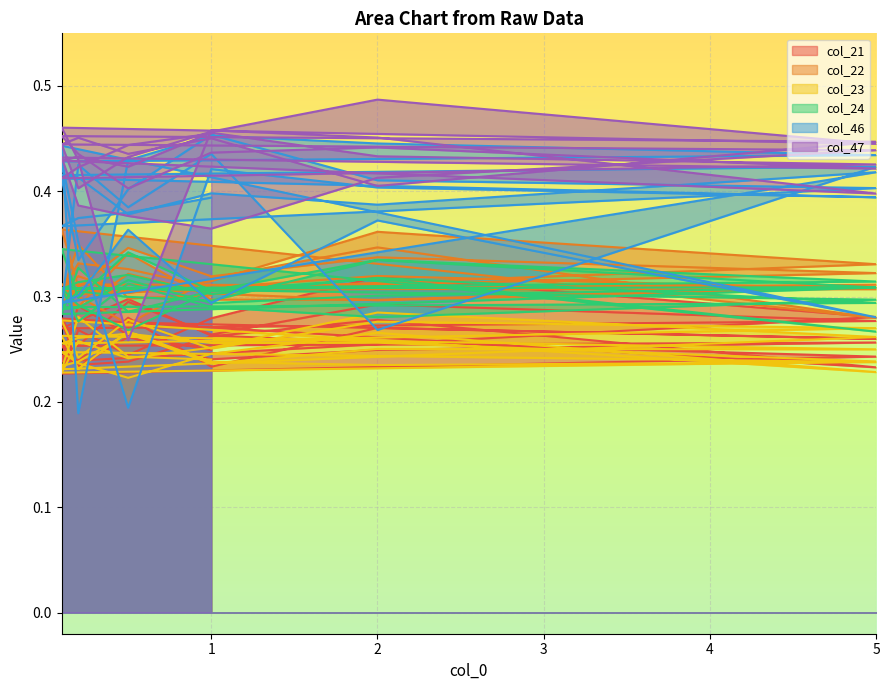

At how many categories does at least one series exceed 0?

40